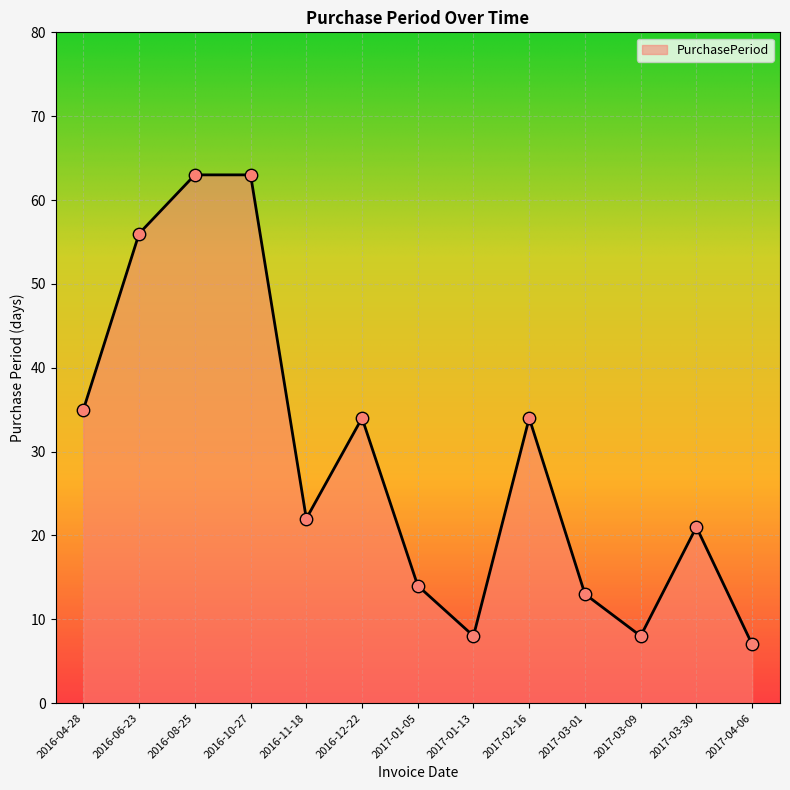

Which has a higher value, 2017-04-06 or 2016-06-23?

2016-06-23